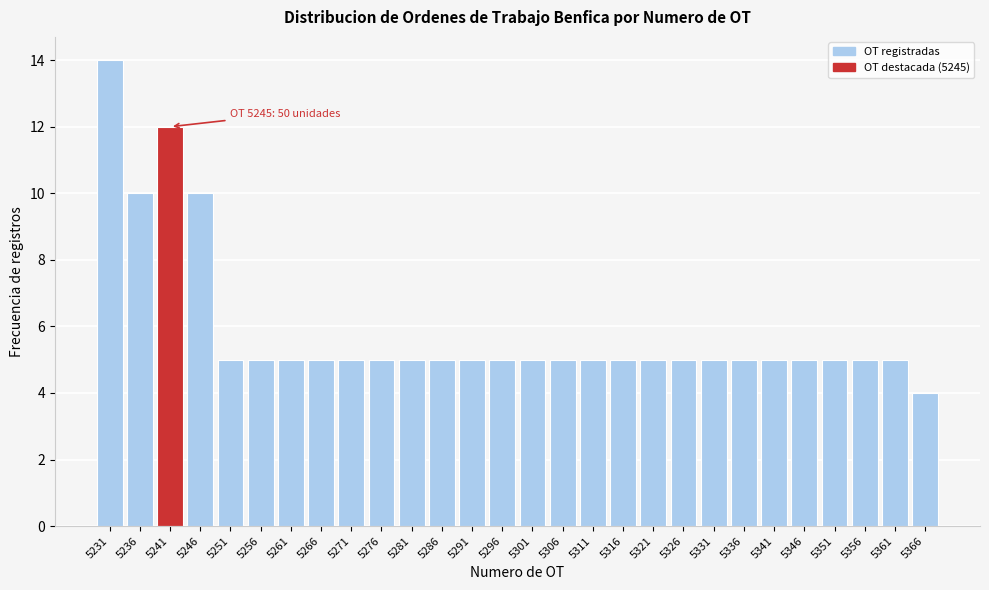

Reading left to right, what are all the values shown in this chart?

14	10	12	10	5	5	5	5	5	5	5	5	5	5	5	5	5	5	5	5	5	5	5	5	5	5	5	4